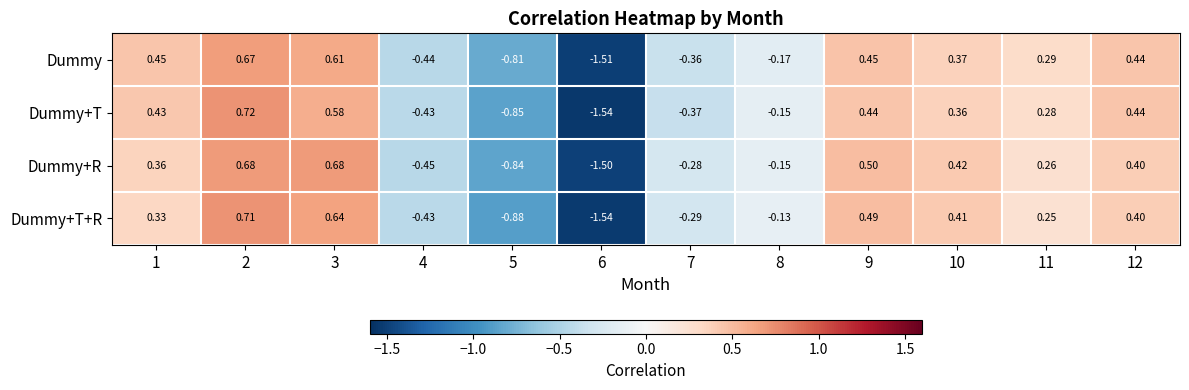

Which series has the largest total across all categories?

Dummy+R